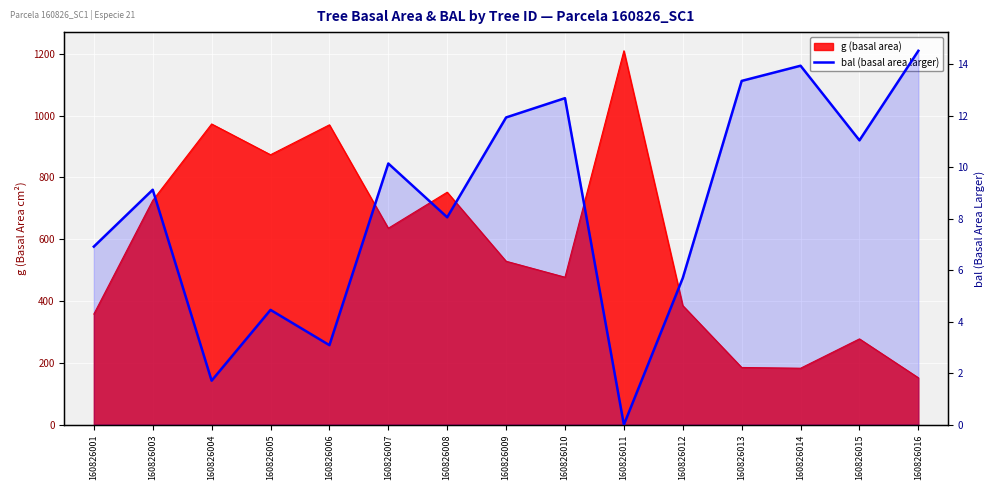

Which label corresponds to the largest value in the chart?

160826016